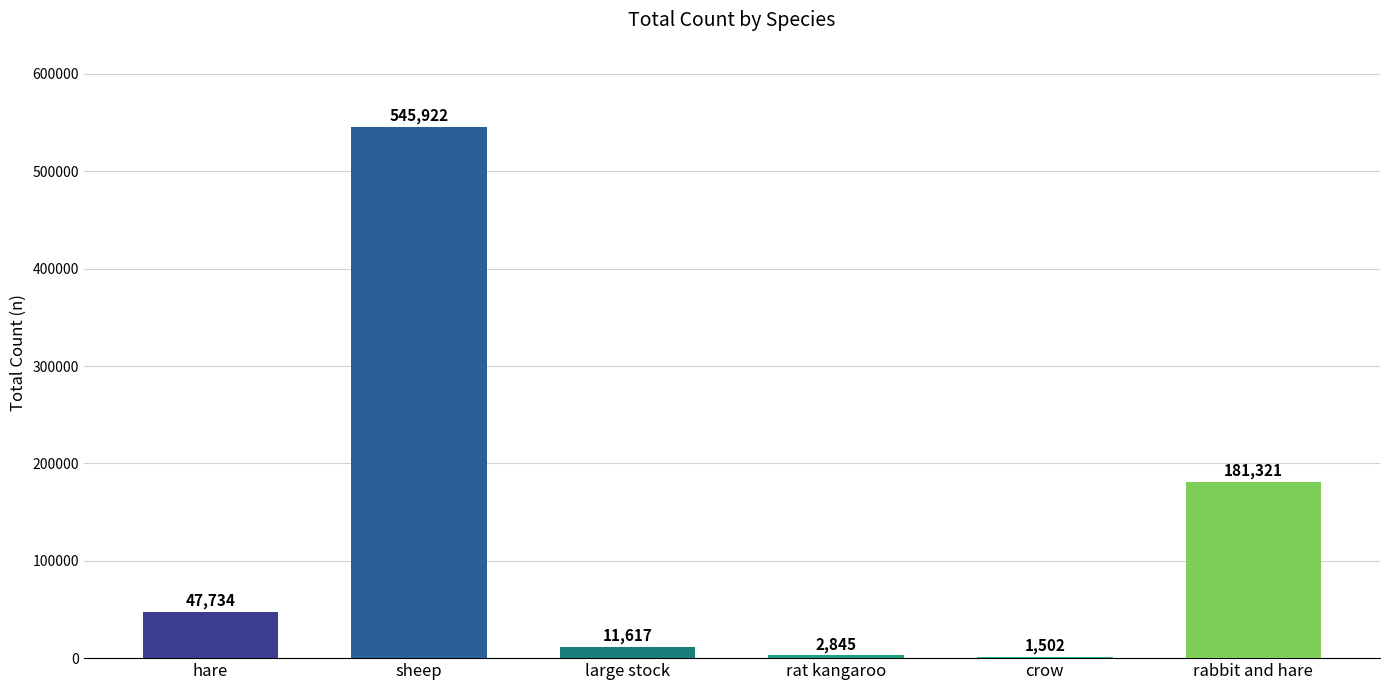

What is the difference between the values at rabbit and hare and hare?

133587